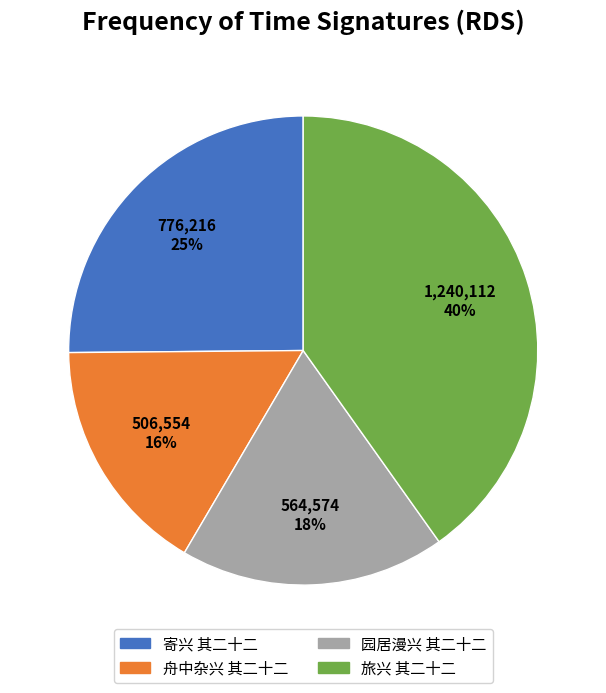

Rank the categories by value from highest to lowest.

旅兴 其二十二, 寄兴 其二十二, 园居漫兴 其二十二, 舟中杂兴 其二十二